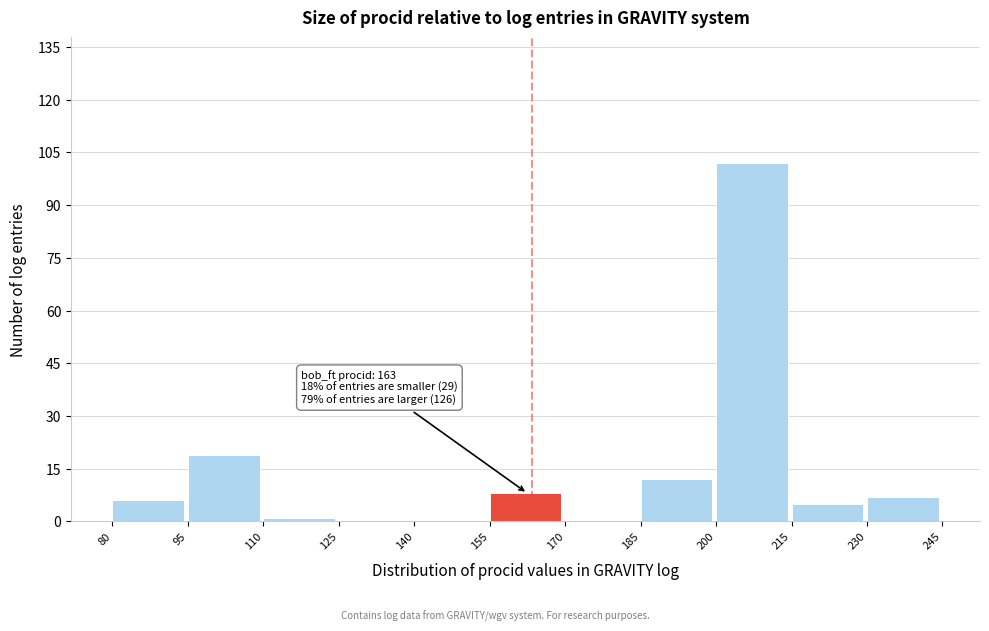

Which range on the x-axis has the tallest bar?

200 to 215